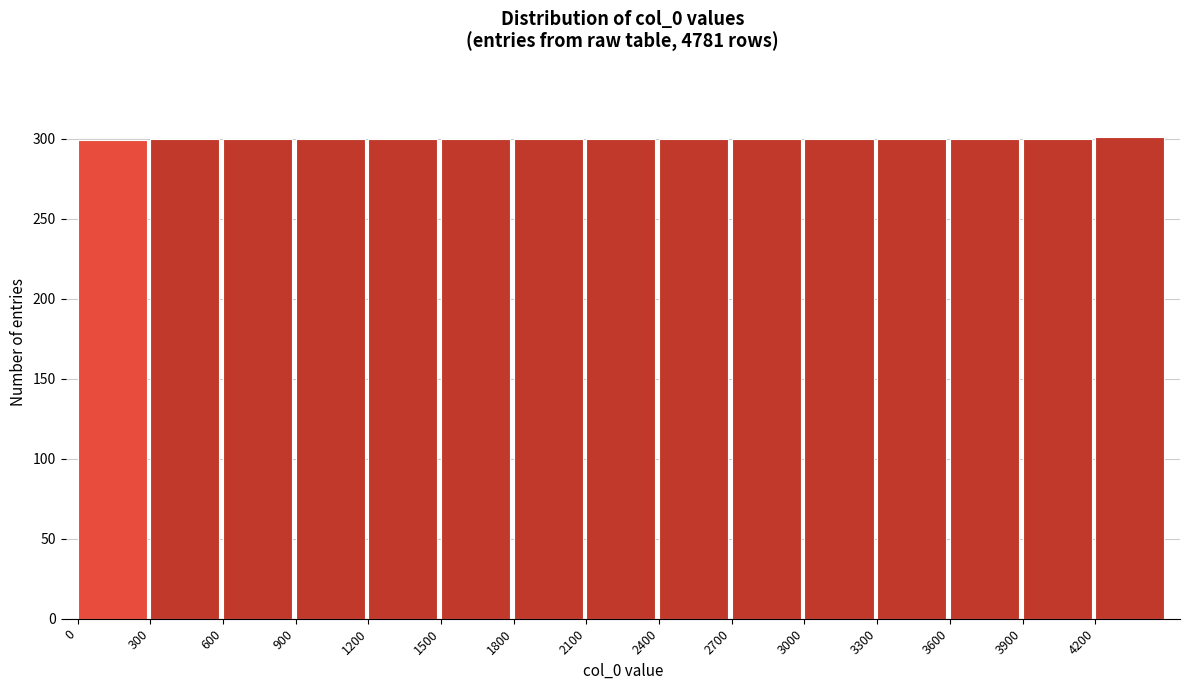

Reading left to right, list every bar in this chart as the range it spans on the x-axis followed by its height. The values are not printed on the chart, so give them approximately, as read against the axis.

0 to 300: 300
300 to 600: 300
600 to 900: 300
900 to 1200: 300
1200 to 1500: 300
1500 to 1800: 300
1800 to 2100: 300
2100 to 2400: 300
2400 to 2700: 300
2700 to 3000: 300
3000 to 3300: 300
3300 to 3600: 300
3600 to 3900: 300
3900 to 4200: 300
4200 to 4500: 300